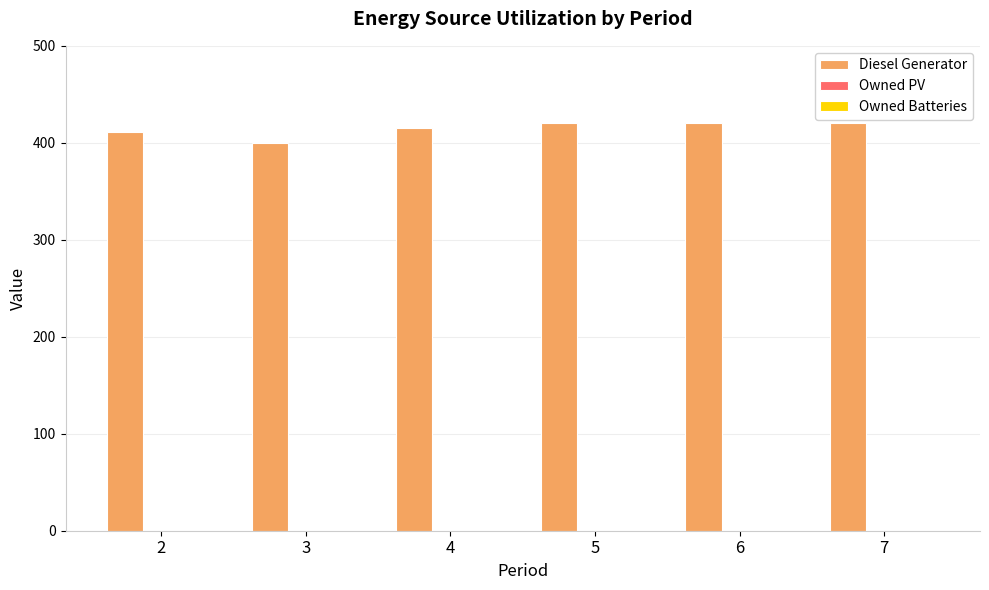

Which category has the lowest value across all series?

3